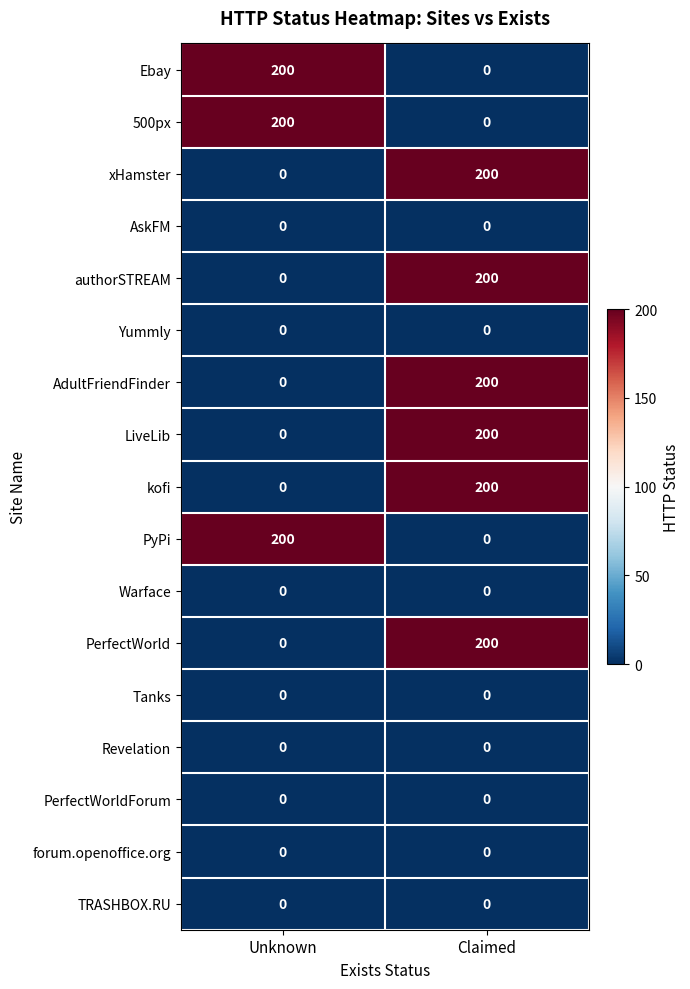

Which category has the highest value in the PyPi series?

Unknown